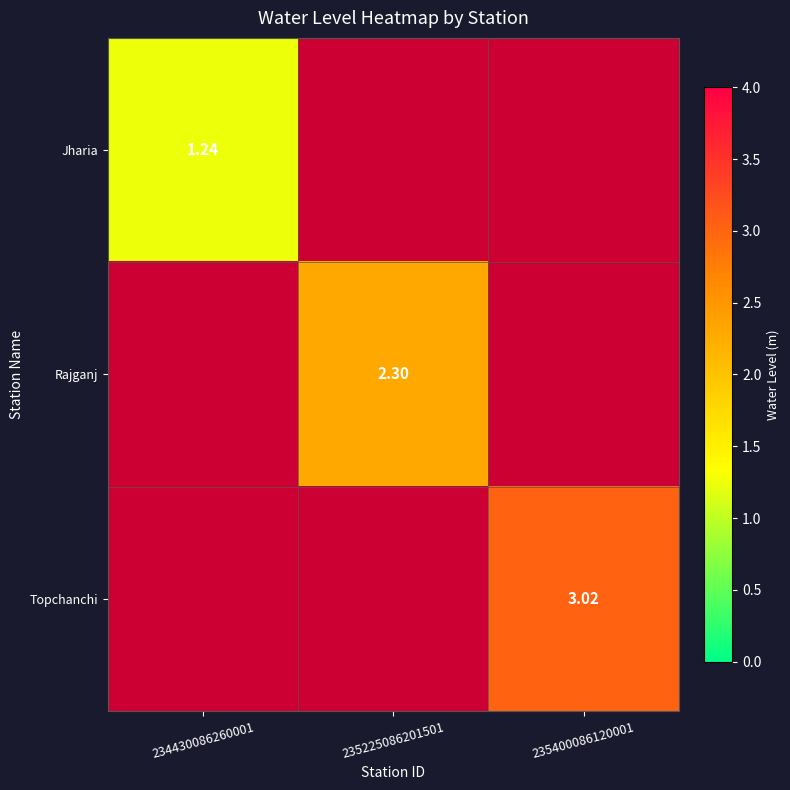

Count the number of data series in this chart.

3